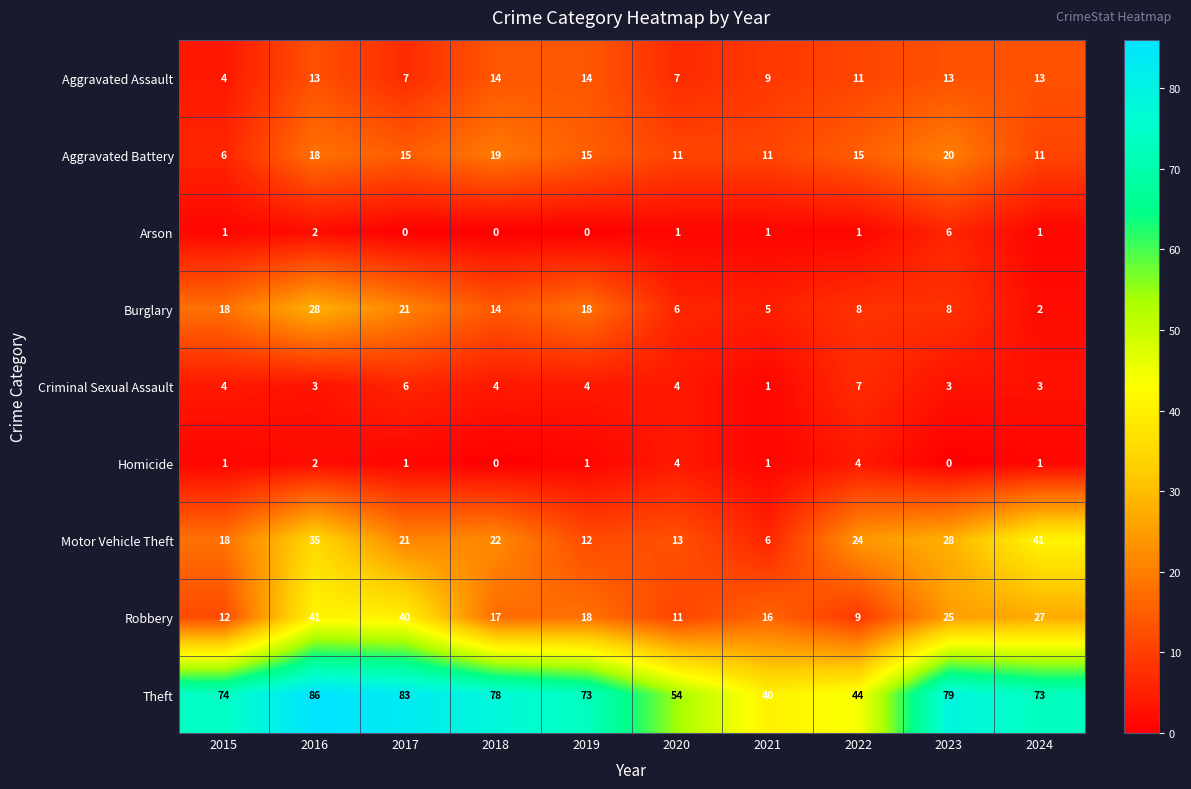

Which series has the largest total across all categories?

Theft